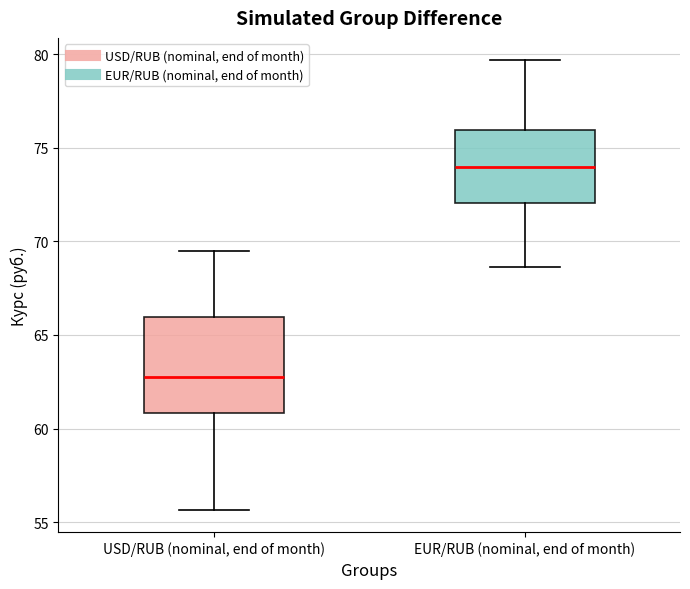

Which box's median line is the highest?

EUR/RUB (nominal, end of month)